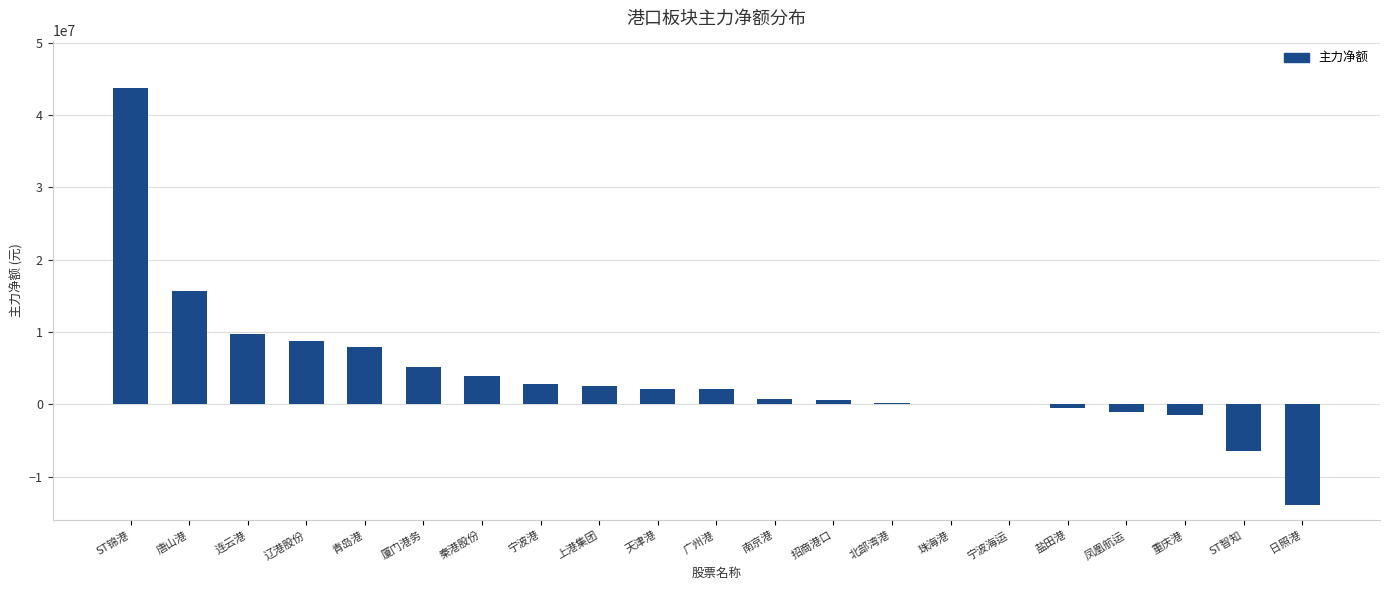

Between 辽港股份 and 凤凰航运, which is larger?

辽港股份